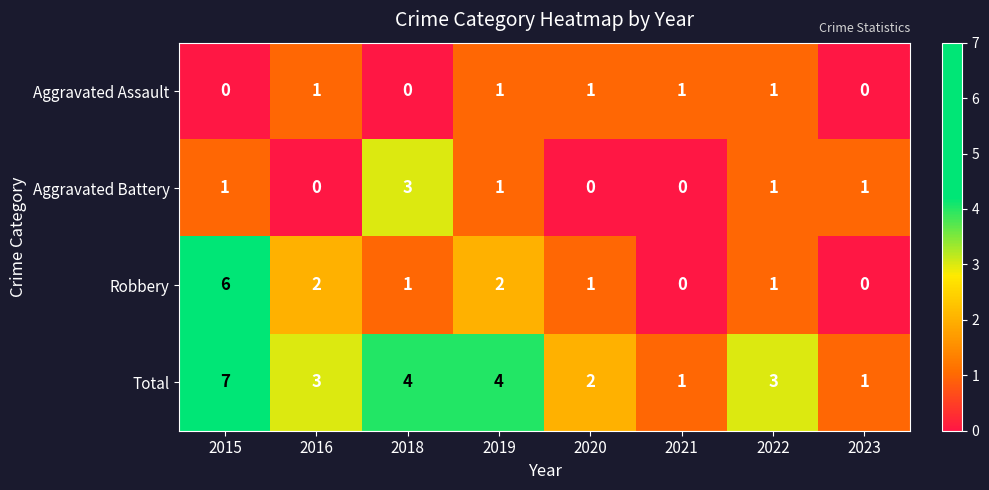

The value of Total at 2019 is 6. True or false?

False